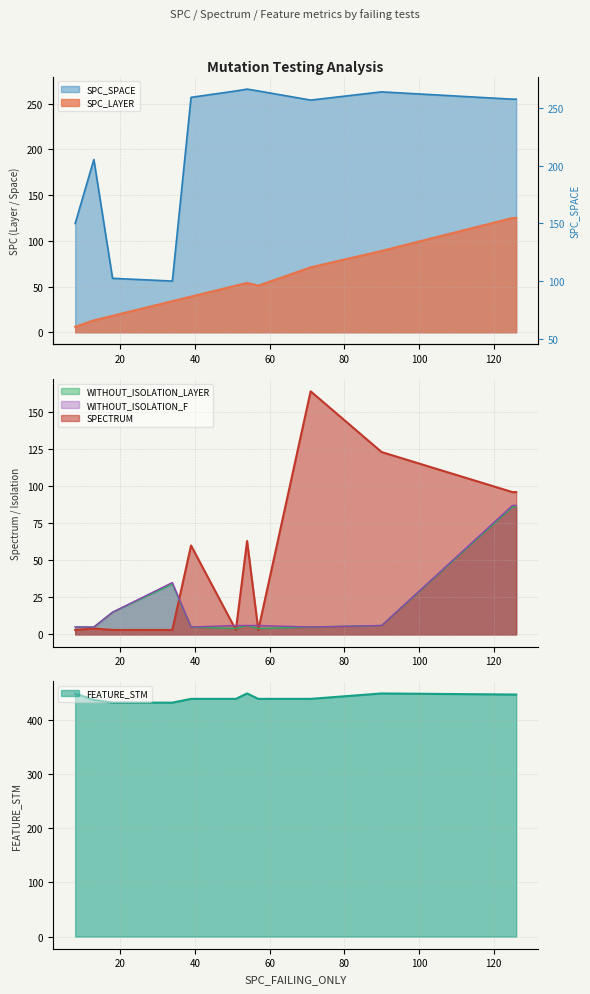

Does the chart have visible grid lines?

Yes